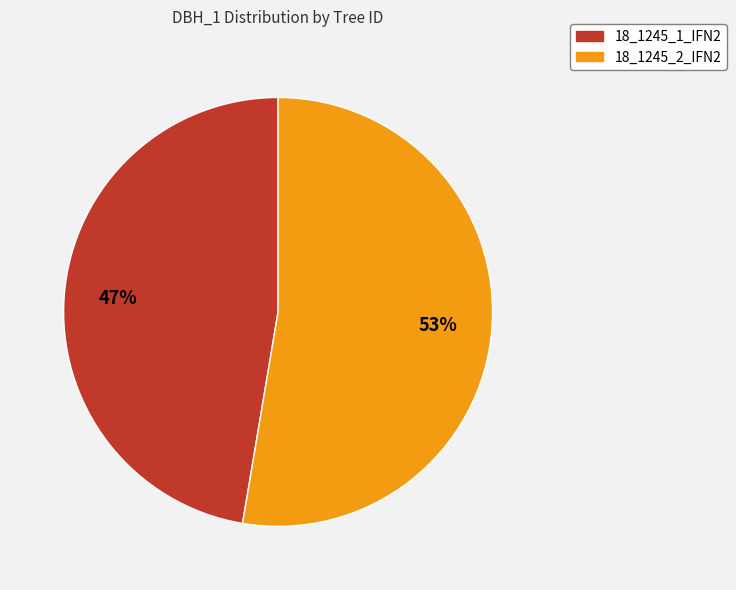

Do 18_1245_1_IFN2 and 18_1245_2_IFN2 together represent more than half of the pie?

Yes